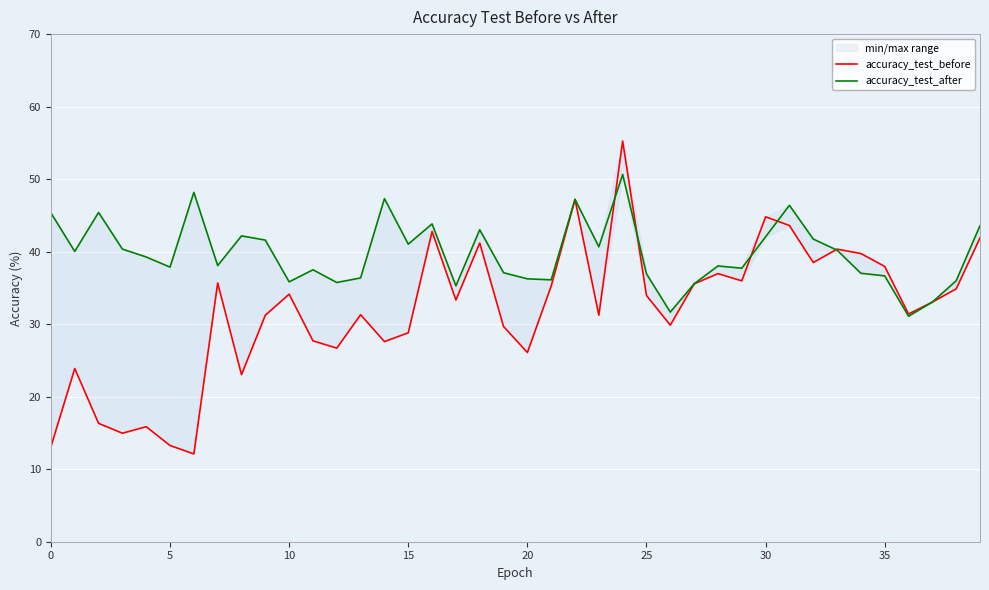

In accuracy_test_after, how many points are lower than both neighbors (excluding endpoints)?

12